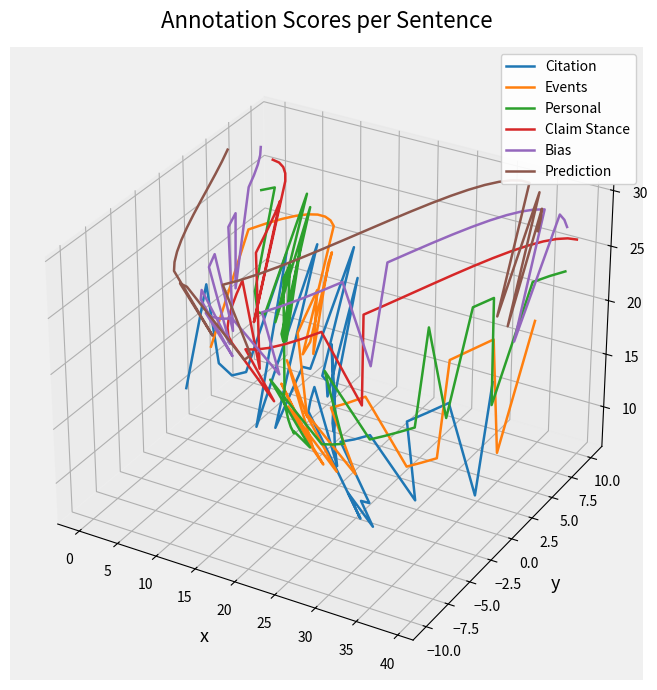

What are all the series names shown in the legend?

Citation, Events, Personal, Claim Stance, Bias, Prediction